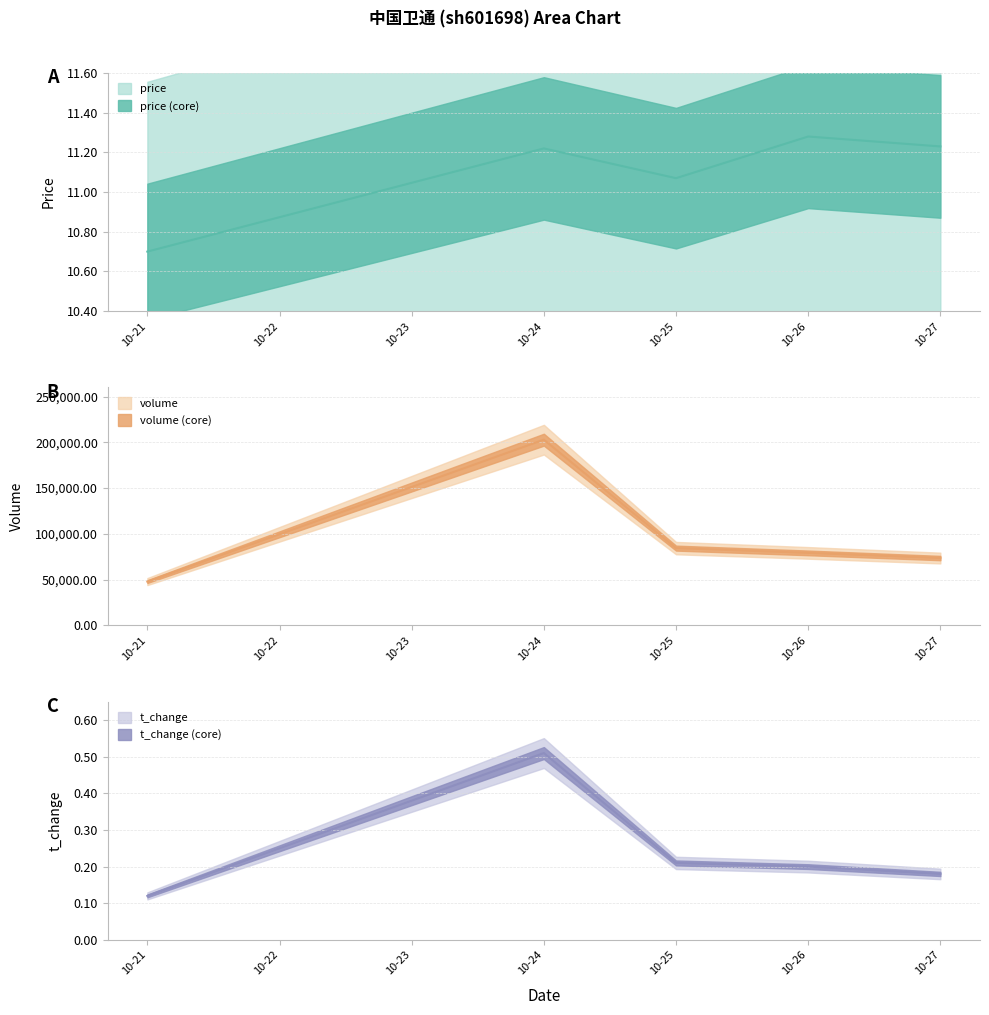

True or false: t_volume and price intersect in this chart.

False